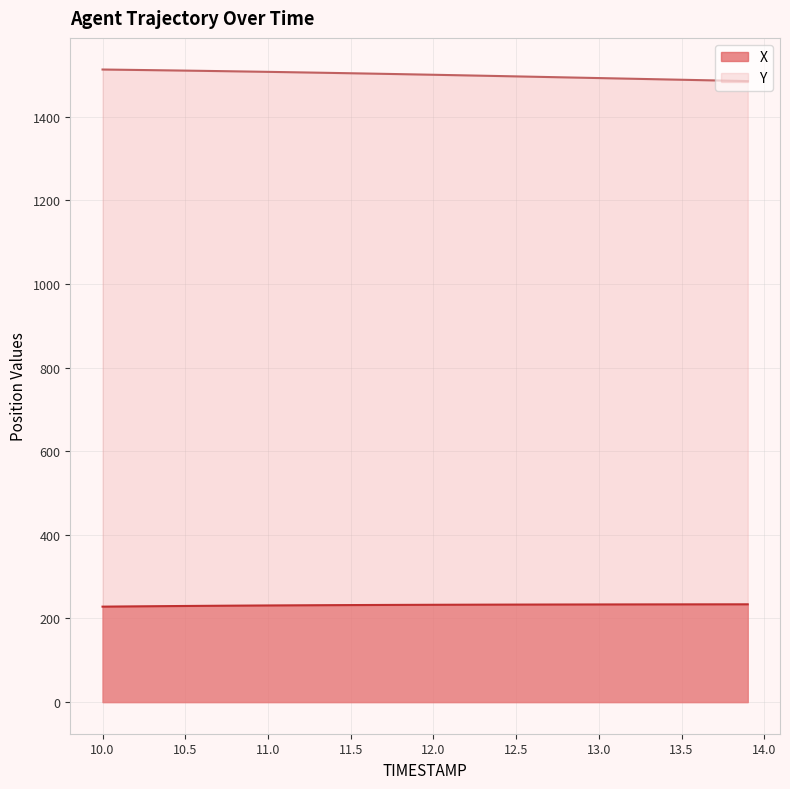

What is the maximum value for X?

233.8